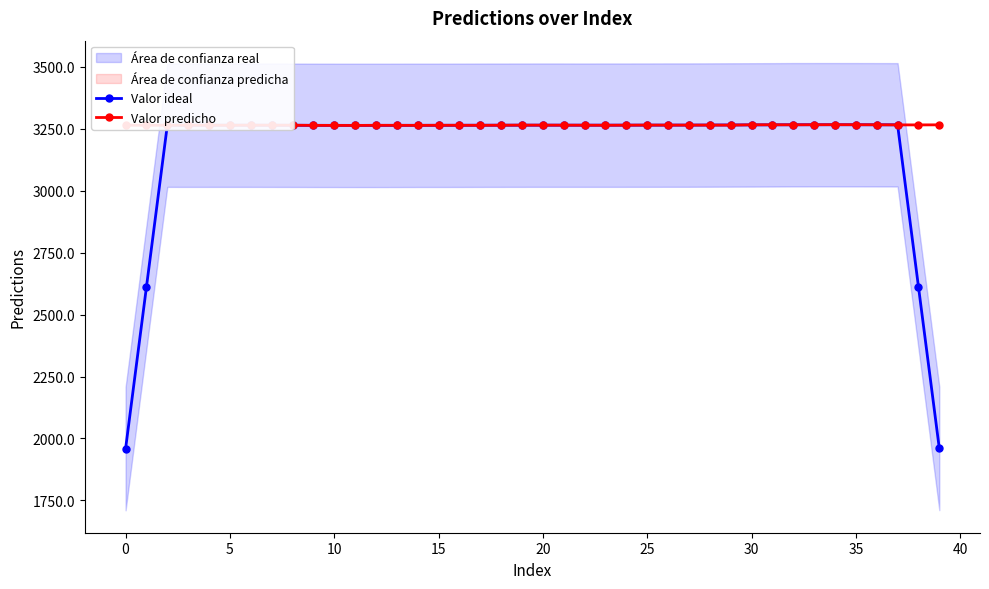

How many intersections are there between Valor ideal and Valor predicho?

18